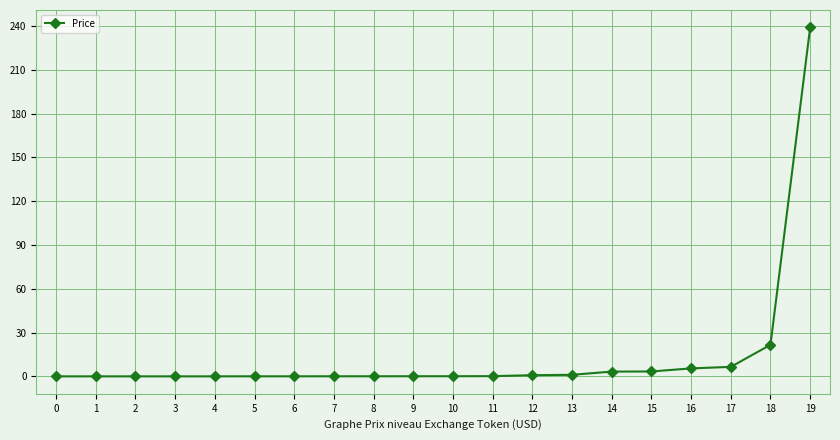

Does the chart display data point markers on the line(s)?

Yes